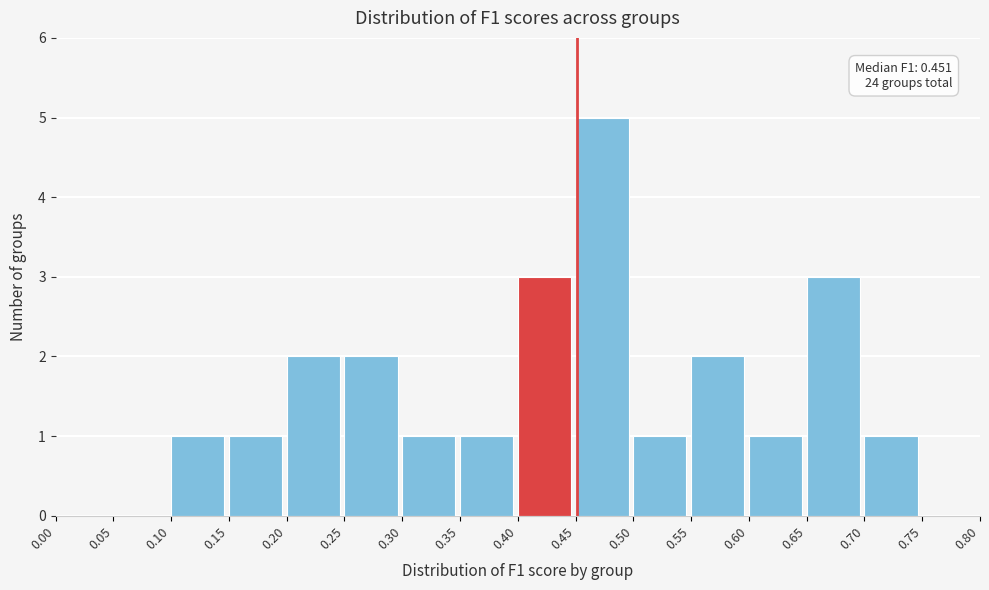

Over which range of the x-axis is the bar tallest?

0.45 to 0.50